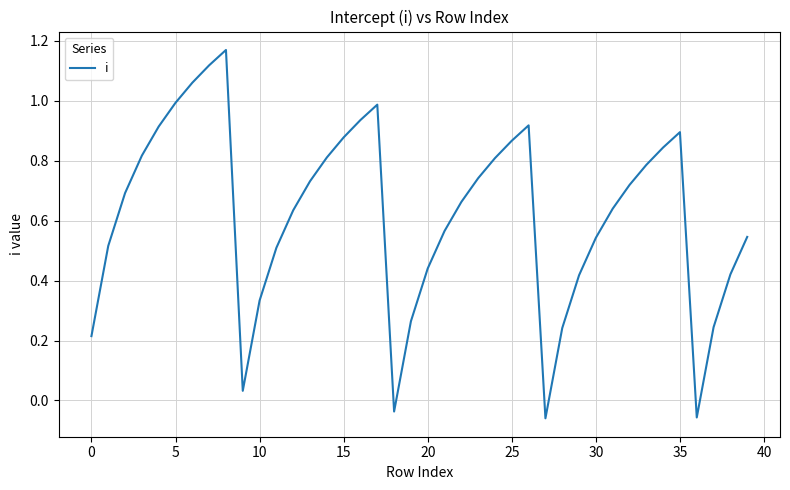

Count the number of values greater than 0.

37